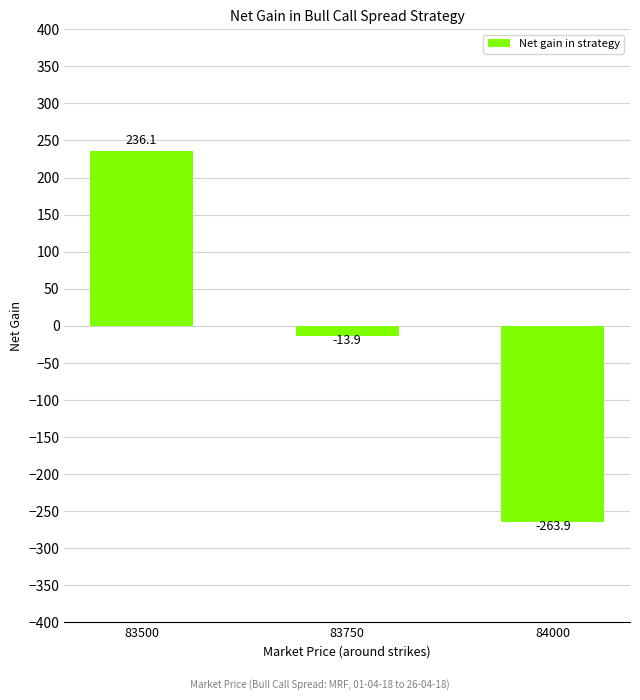

What is the value of the 1st bar from the left?

236.1